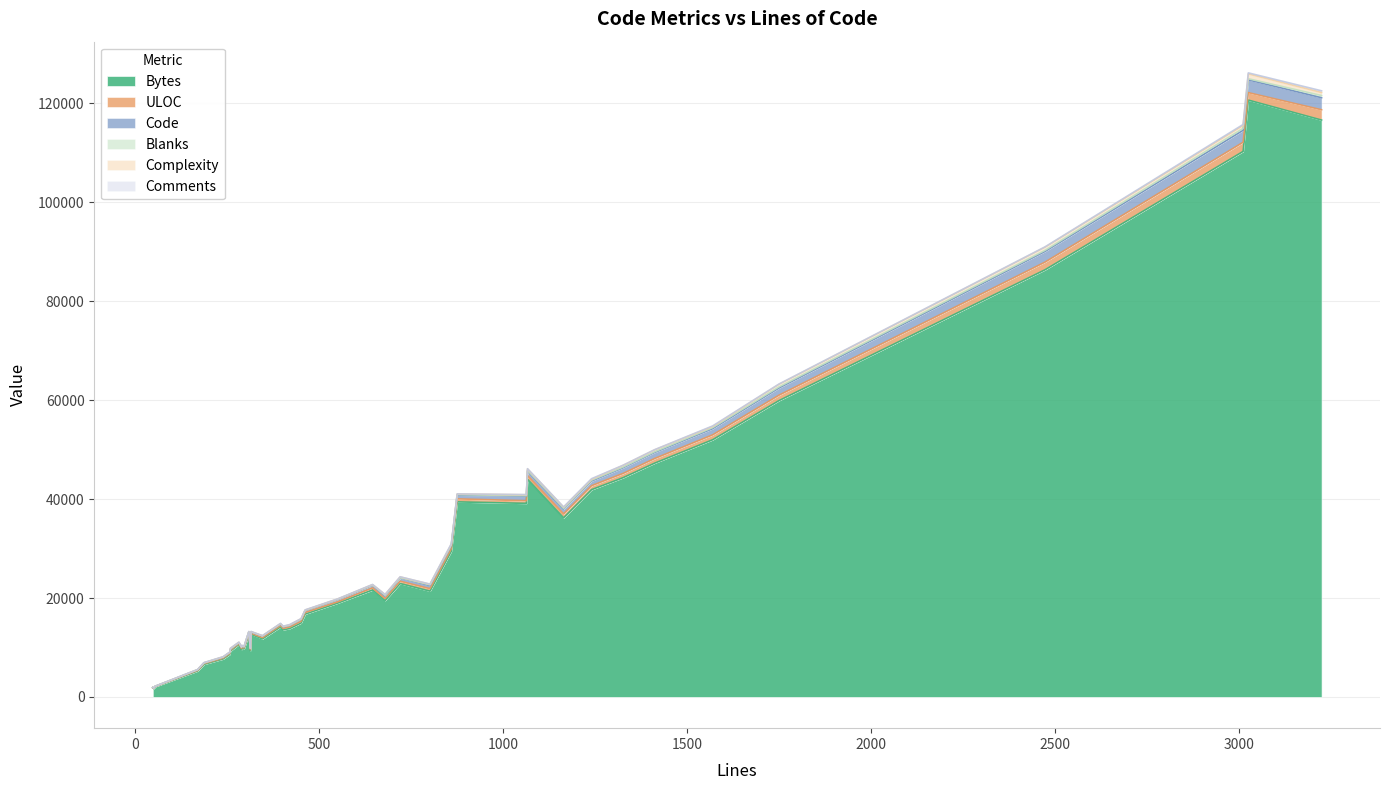

Reading left to right, extract all data points from this chart.

Bytes: 259=9284	451=14954	1569=52008	859=29469	3010=110304	3223=116643	801=21392	346=11740	875=39442	462=16754	645=21628	309=12658	170=5252	257=8592	395=14159	187=6586	1066=44025	402=13568	550=18968	315=12659	54=2060	282=10613	1240=41909	3024=120680	1063=39139	1164=36214	2472=86379	679=19499	420=13837	720=22933	296=9703	1411=47262	48=1850	313=9333	239=7674	51=1695	1749=59913	290=9845	289=9578	1326=44346
ULOC: 259=177	451=350	1569=991	859=511	3010=1853	3223=2079	801=504	346=258	875=611	462=328	645=425	309=240	170=127	257=189	395=280	187=150	1066=763	402=291	550=263	315=223	54=44	282=157	1240=808	3024=1509	1063=537	1164=801	2472=1550	679=390	420=312	720=475	296=209	1411=935	48=42	313=216	239=170	51=42	1749=1098	290=228	289=210	1326=861
Code: 259=203	451=377	1569=1258	859=591	3010=2424	3223=2431	801=610	346=286	875=753	462=354	645=512	309=241	170=118	257=194	395=273	187=134	1066=898	402=295	550=449	315=231	54=26	282=196	1240=948	3024=2583	1063=912	1164=993	2472=2160	679=542	420=309	720=617	296=196	1411=1233	48=25	313=202	239=174	51=25	1749=1460	290=238	289=218	1326=1150
Blanks: 259=35	451=49	1569=206	859=144	3010=388	3223=447	801=158	346=41	875=100	462=69	645=89	309=38	170=27	257=31	395=65	187=18	1066=110	402=57	550=82	315=45	54=8	282=40	1240=168	3024=228	1063=104	1164=125	2472=227	679=114	420=53	720=68	296=46	1411=138	48=3	313=46	239=40	51=5	1749=218	290=25	289=36	1326=139
Complexity: 259=131	451=82	1569=235	859=154	3010=586	3223=613	801=123	346=46	875=129	462=68	645=47	309=35	170=10	257=27	395=42	187=21	1066=303	402=49	550=34	315=48	54=0	282=34	1240=177	3024=972	1063=182	1164=238	2472=615	679=157	420=65	720=170	296=32	1411=380	48=0	313=40	239=49	51=2	1749=509	290=83	289=67	1326=334
Comments: 259=21	451=25	1569=105	859=124	3010=198	3223=345	801=33	346=19	875=22	462=39	645=44	309=30	170=25	257=32	395=57	187=35	1066=58	402=50	550=19	315=39	54=20	282=46	1240=124	3024=213	1063=47	1164=46	2472=85	679=23	420=58	720=35	296=54	1411=40	48=20	313=65	239=25	51=21	1749=71	290=27	289=35	1326=37